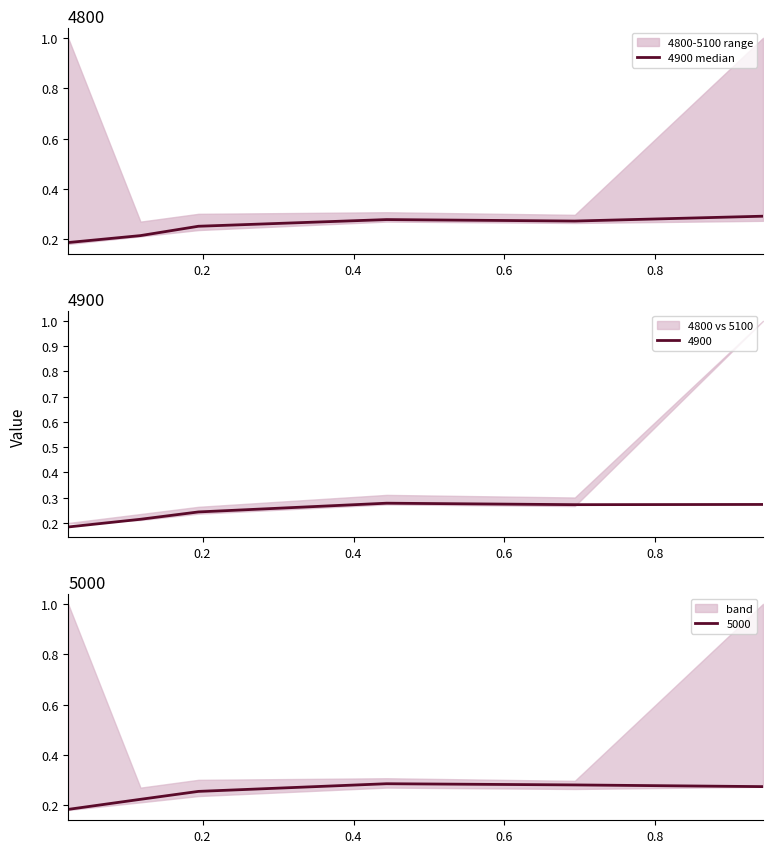

What is the smallest value displayed?

0.2